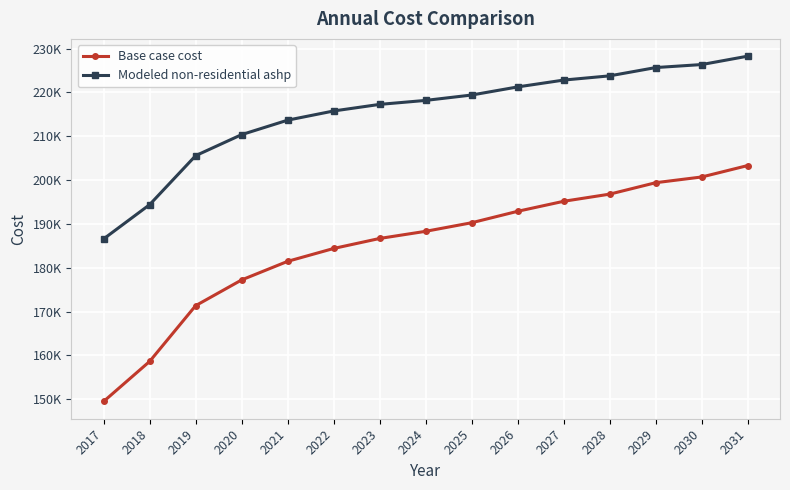

At how many categories does at least one series exceed 161313?

15